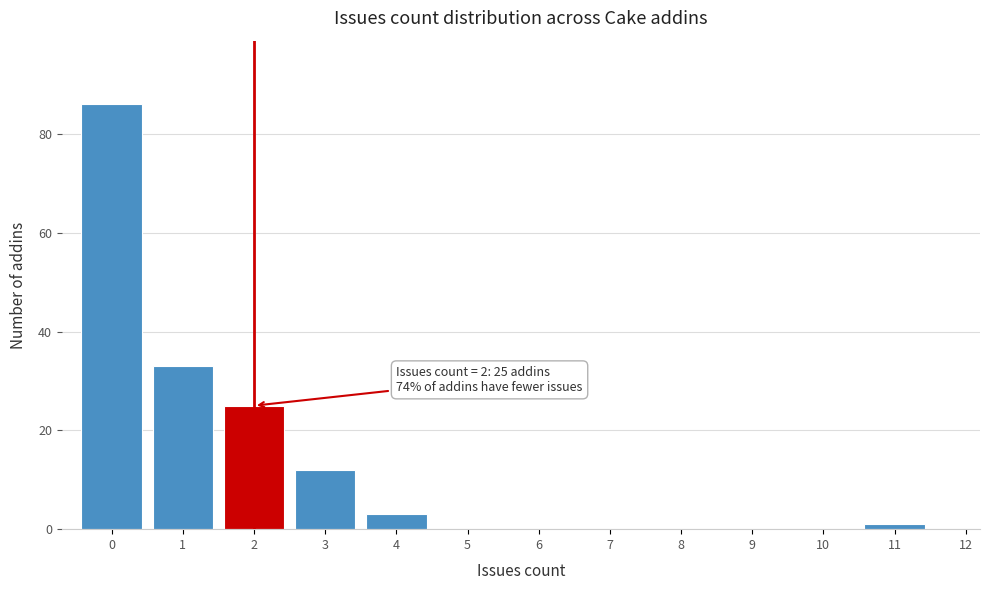

Which range on the x-axis has the tallest bar?

-0.5 to 0.5